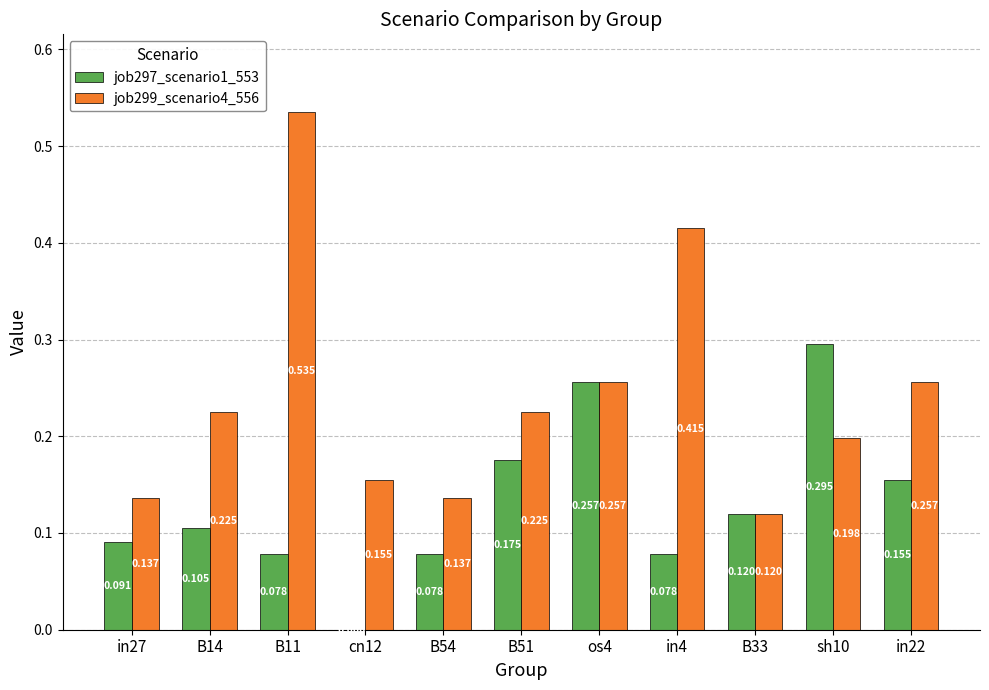

Is the value of job297_scenario1_553 at in22 greater than the value of job299_scenario4_556 at in22?

No